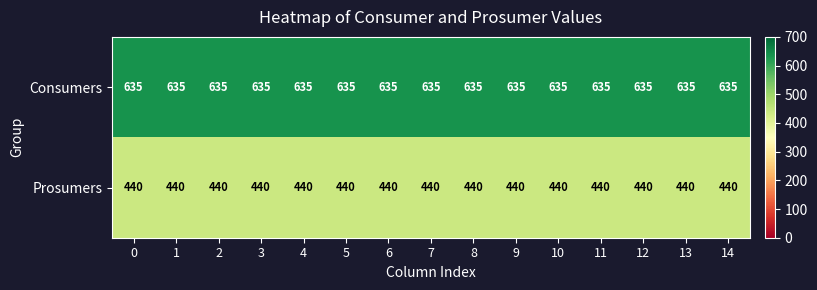

Rank the series by their maximum value, from highest to lowest.

Consumers, Prosumers